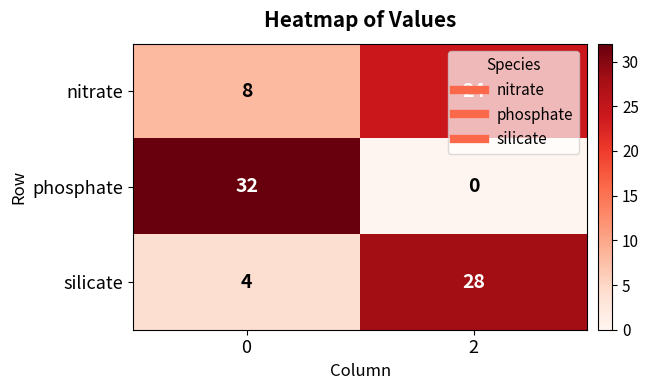

What is the spread (max minus min) of values at 0?

28